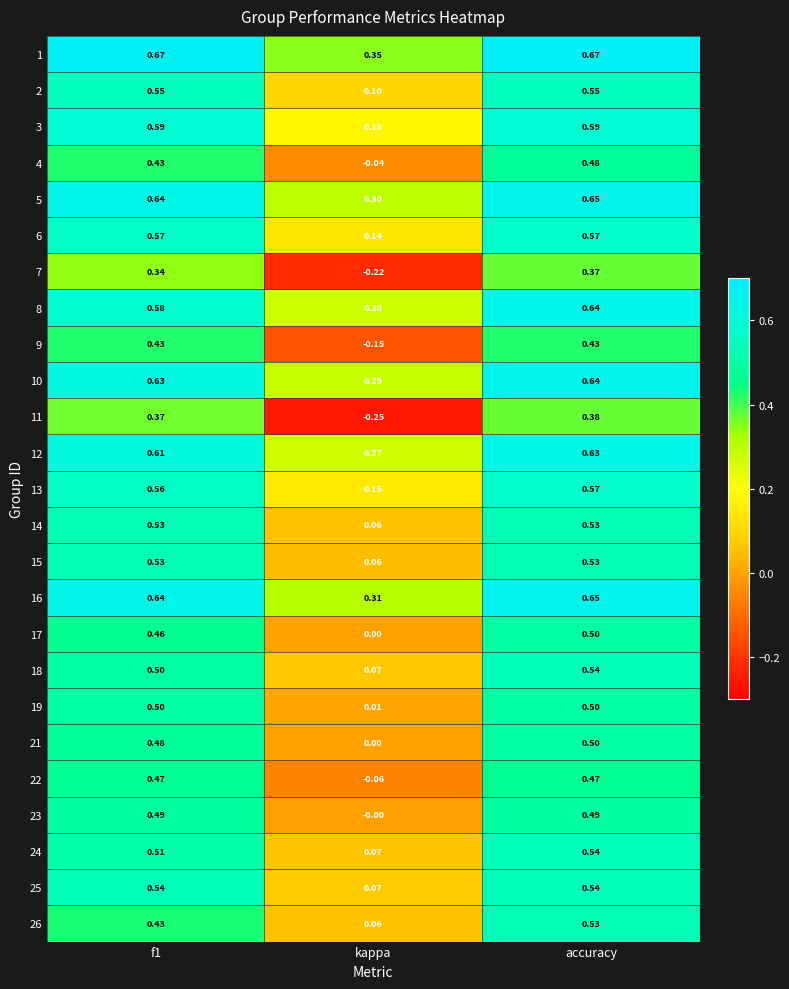

Which category has the lowest value across all series?

kappa